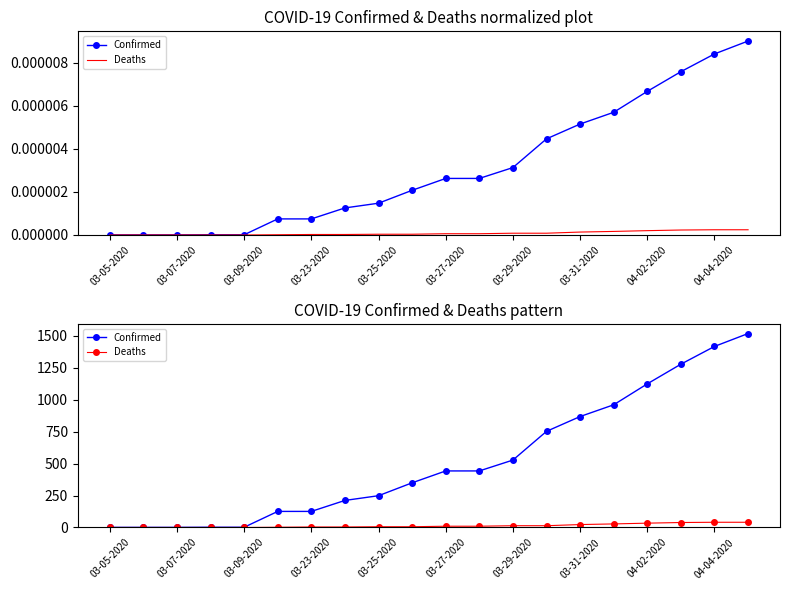

Rank the series by their maximum value, from lowest to highest.

Deaths, Confirmed